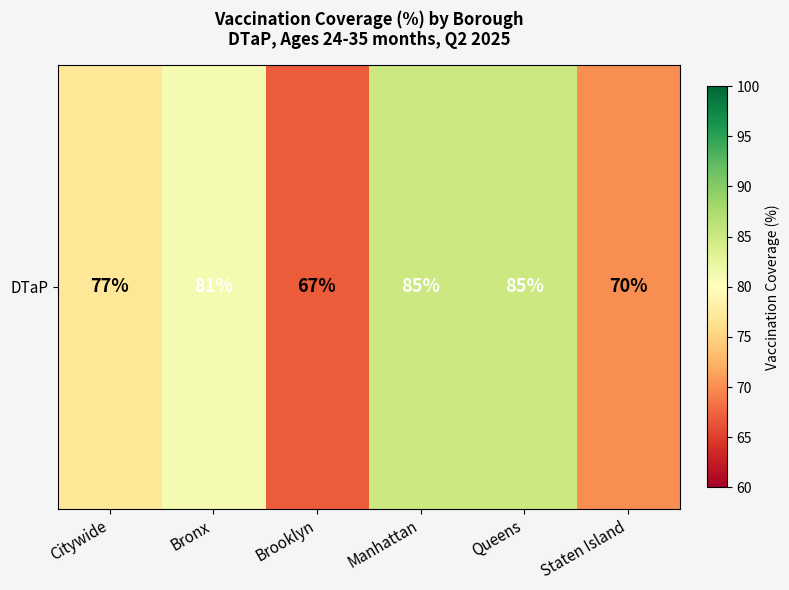

List the labels in order of value, largest first.

Manhattan, Queens, Bronx, Citywide, Staten Island, Brooklyn